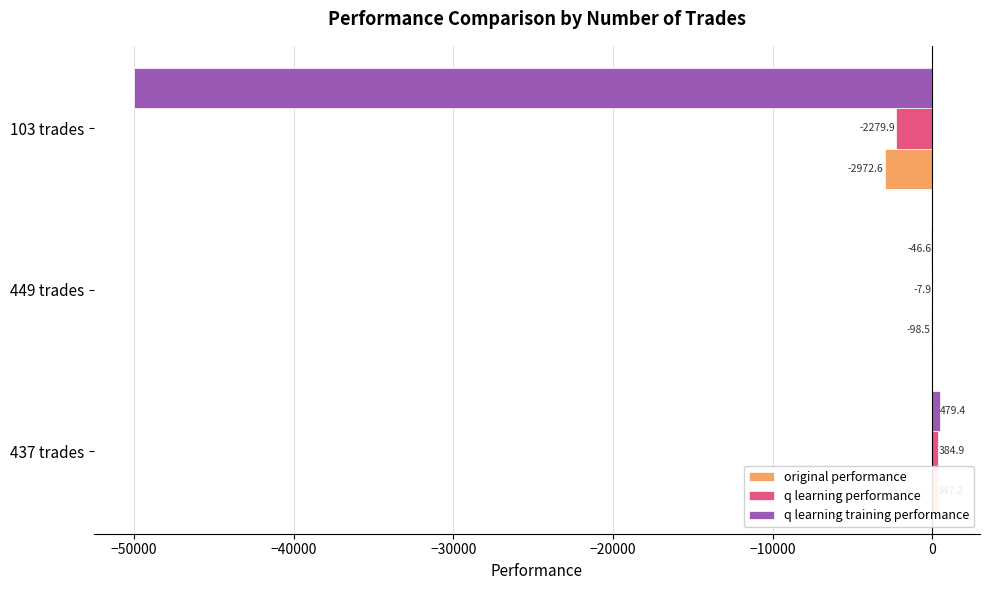

Between 437 trades and 103 trades, which series saw the biggest shift?

q learning training performance